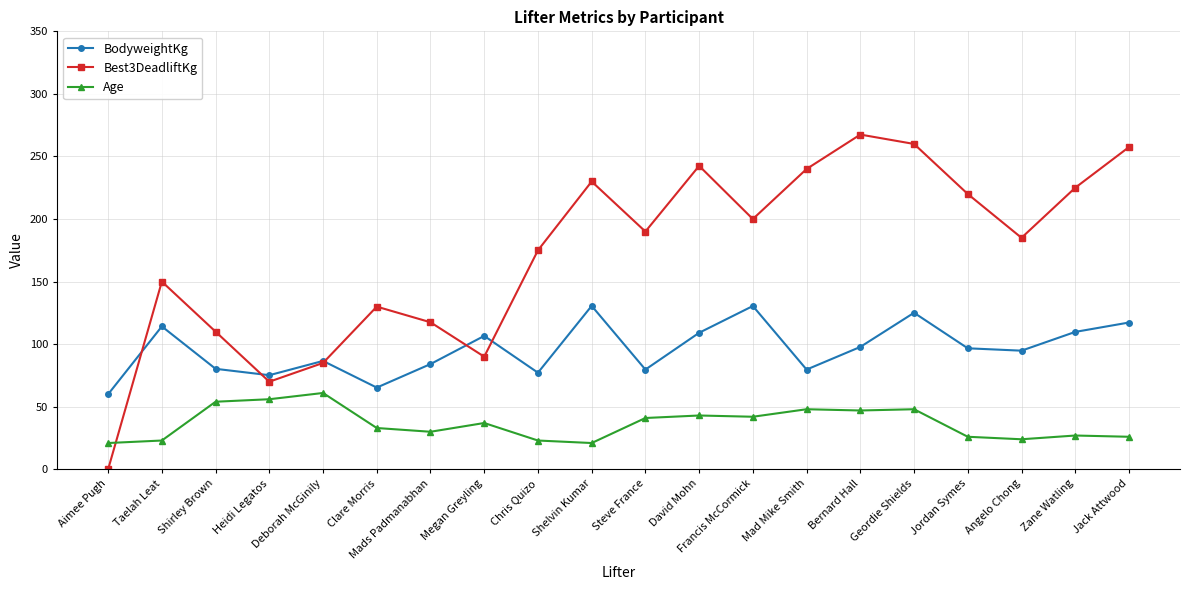

What is the sum of all Age values?

731.0